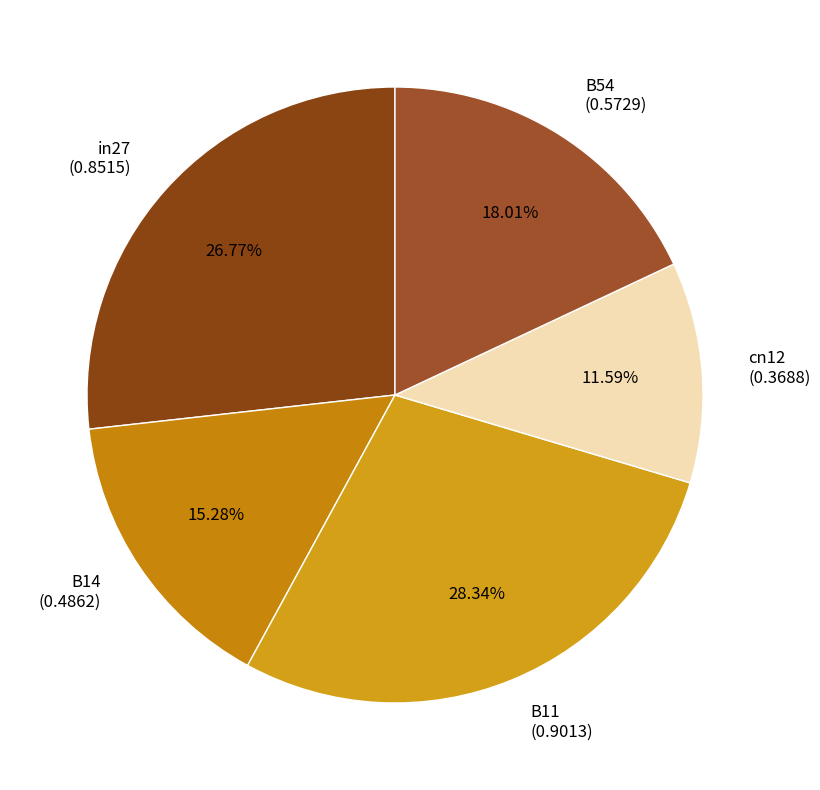

Which has a higher value, B14 (0.4862) or cn12 (0.3688)?

B14 (0.4862)